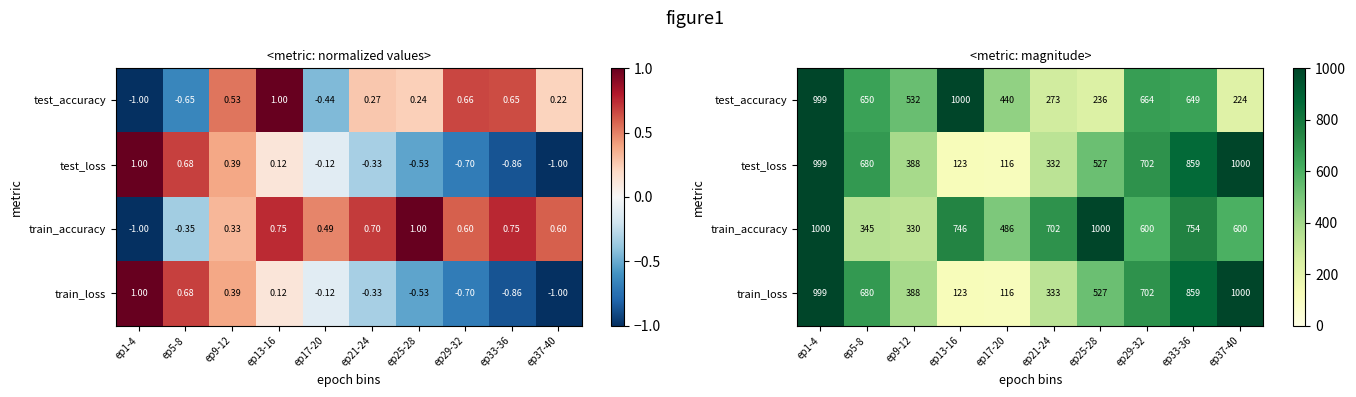

Which series has the largest total across all categories?

train_accuracy